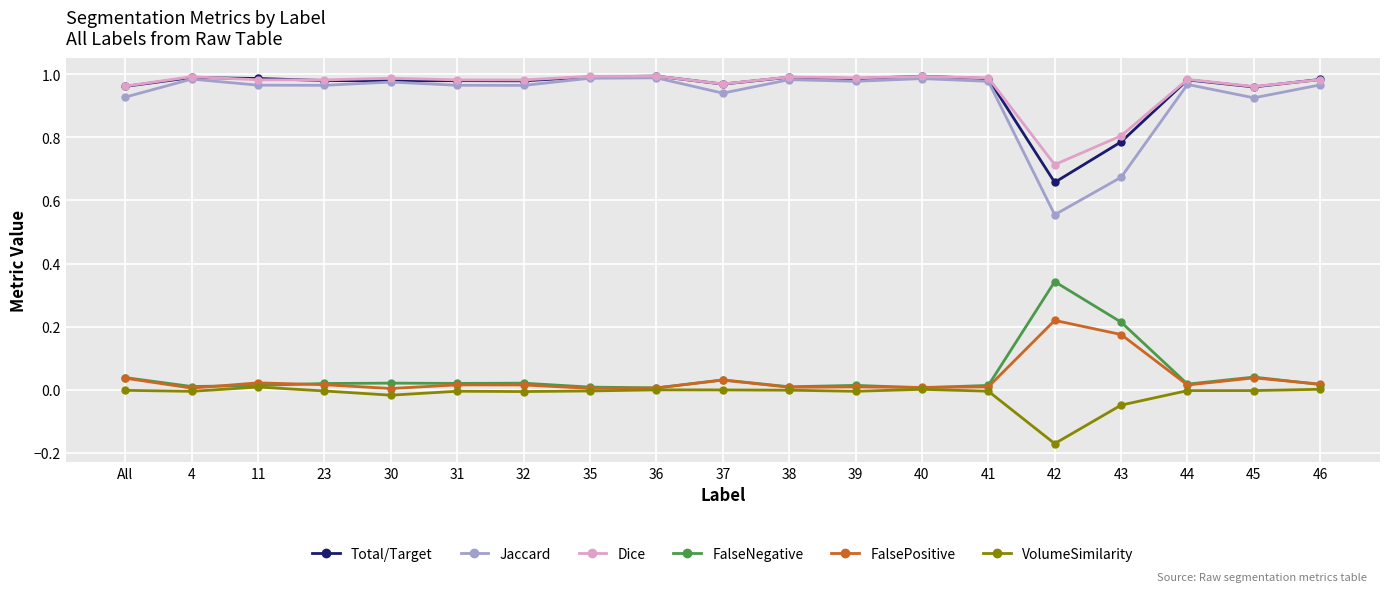

What are all the series names shown in the legend?

Total/Target, Jaccard, Dice, FalseNegative, FalsePositive, VolumeSimilarity